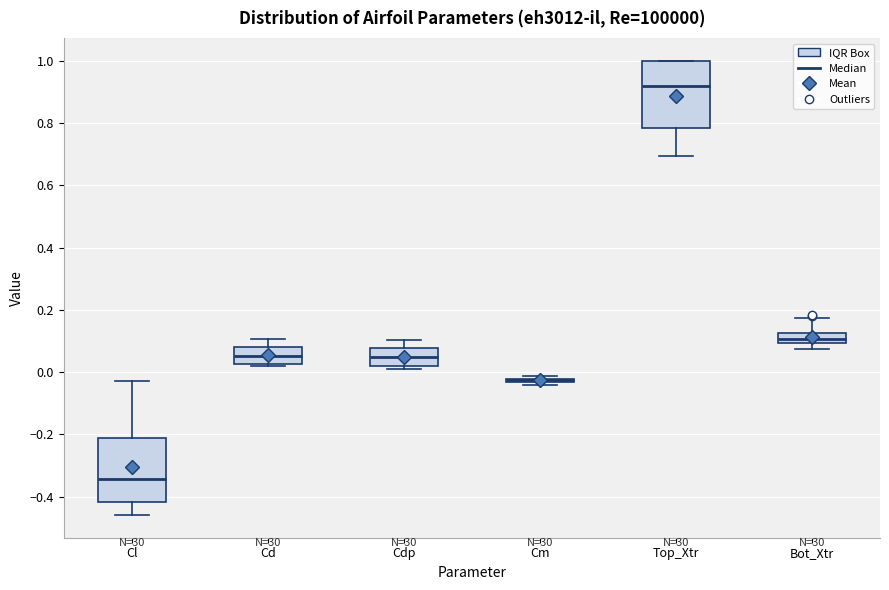

Reading left to right, read every box against the y-axis: the position of its median line, the range the box covers, and the ends of its whiskers. The values are not printed on the chart, so give them approximately, as read against the axis.

Cl: median -0.34, box -0.42 to -0.22, whiskers -0.46 to -0.02
Cd: median 0.06, box 0.02 to 0.08, whiskers 0.02 (just below the box's lower edge) to 0.10
Cdp: median 0.04, box 0.02 to 0.08, whiskers 0.02 (just below the box's lower edge) to 0.10
Cm: box collapsed to a line at -0.02, whiskers -0.04 to -0.02
Top_Xtr: median 0.92, box 0.78 to 1.00, whiskers 0.70 to 1.00
Bot_Xtr: median 0.10 (inside the box), box 0.10 to 0.12, whiskers 0.08 to 0.18